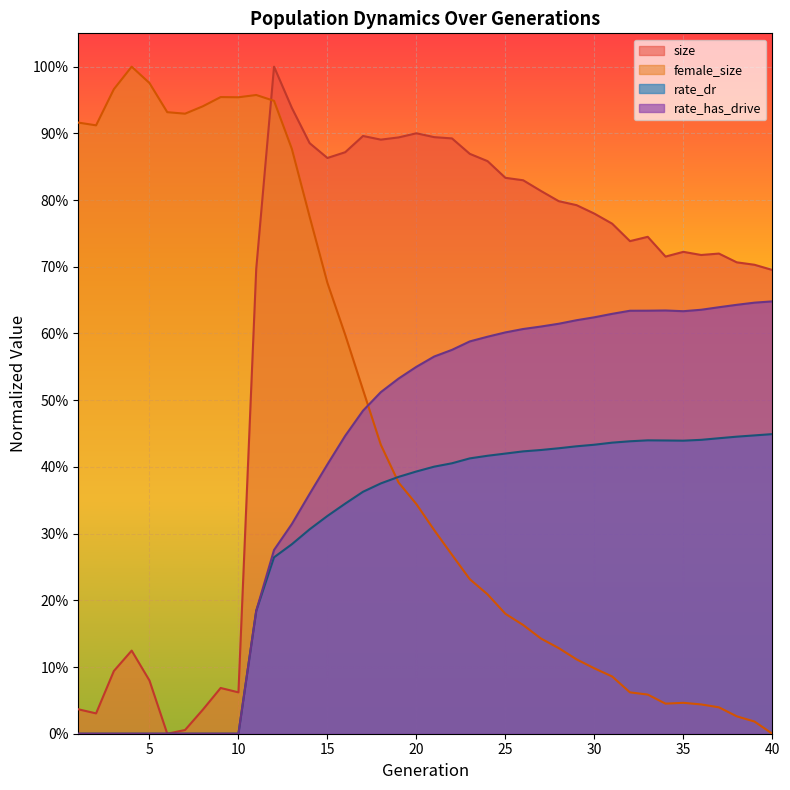

At which label is size closest to 0?

6